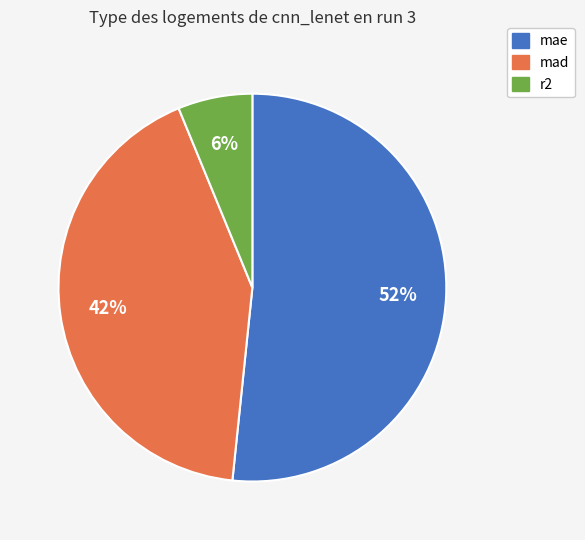

To the nearest percent, what portion does mae represent?

52%